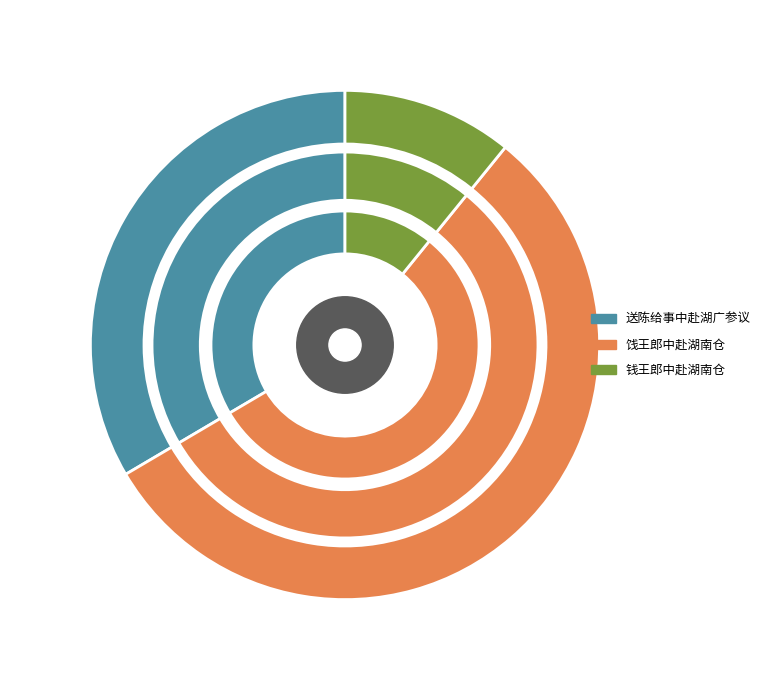

Which category has the biggest portion of the pie?

饯王郎中赴湖南仓